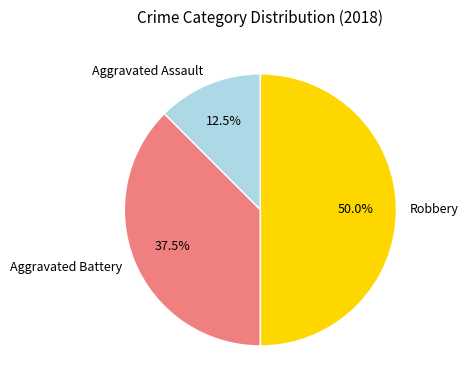

What is the total percentage of Robbery and Aggravated Assault?

62.5%